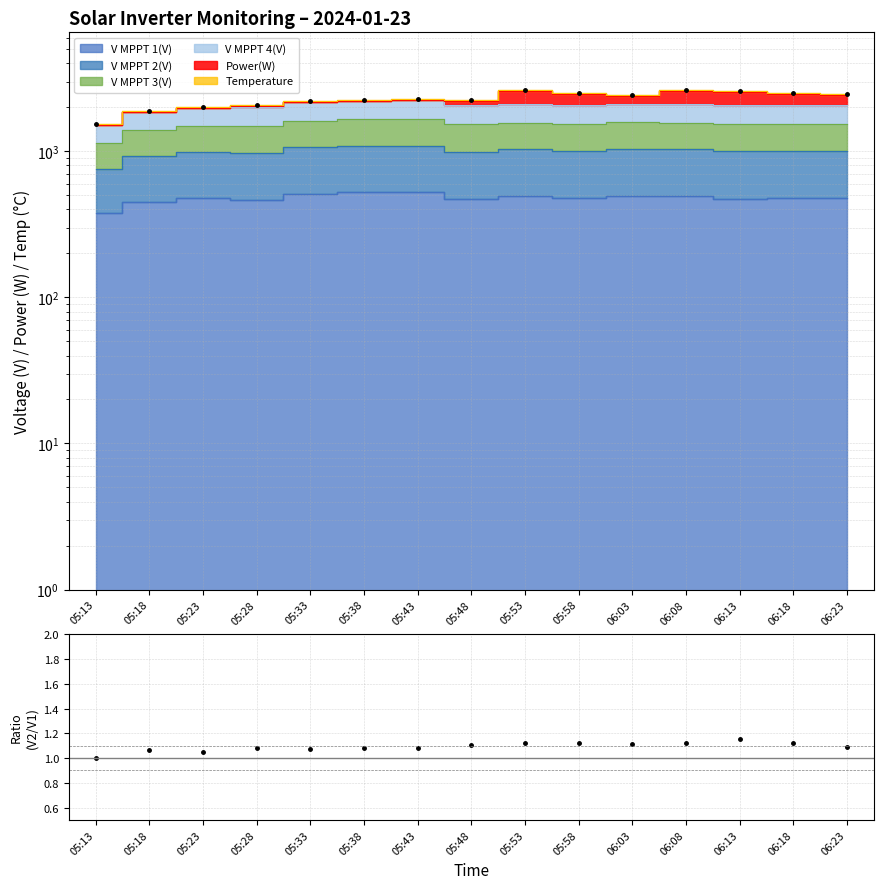

What is the ratio of the value at 05:28 to the value at 05:48?

1.0